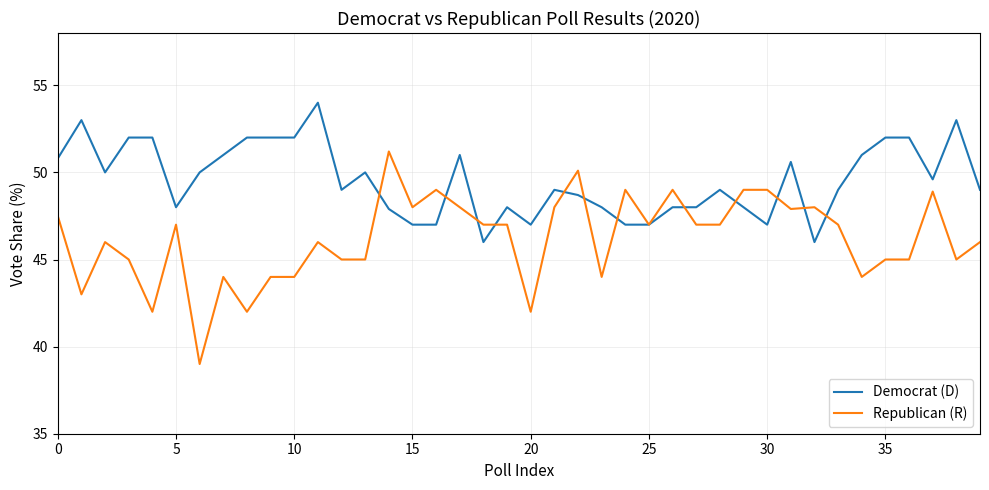

Which series has the largest range (max minus min)?

Republican (R)